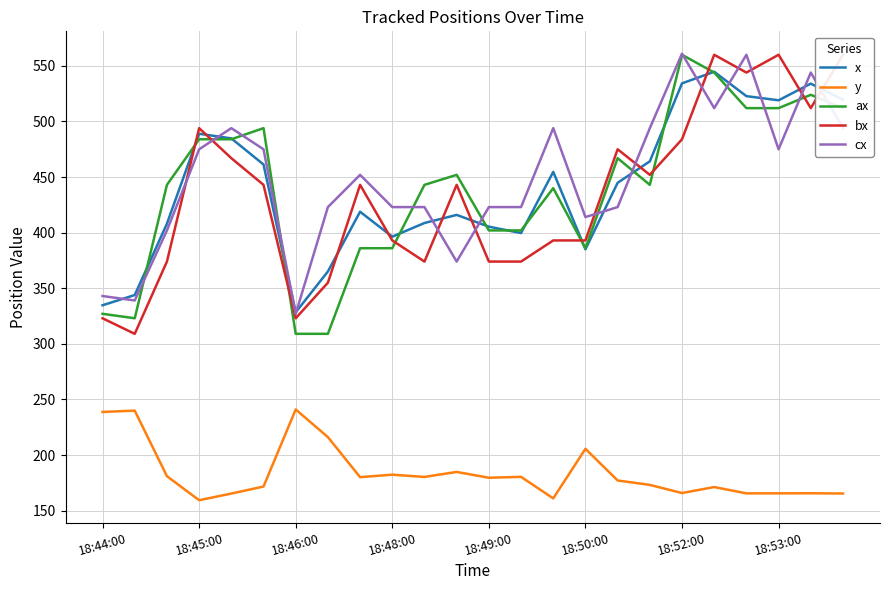

How many data points does each series have?

24